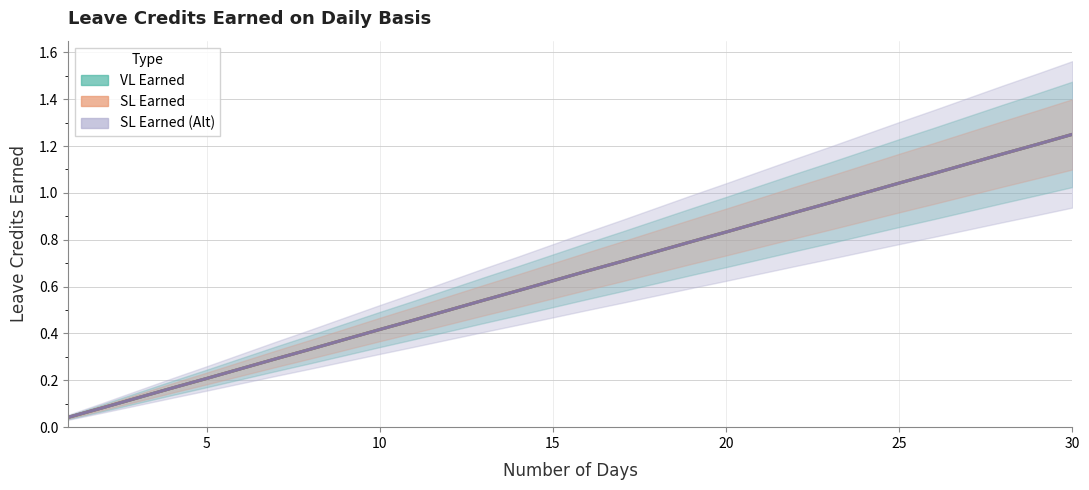

True or false: VL Earned and SL Earned intersect in this chart.

False